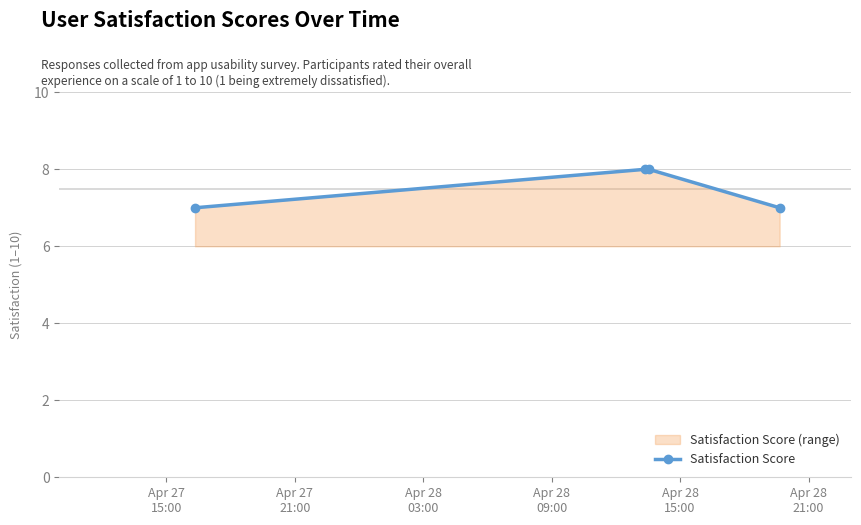

Reading left to right, what are all the values shown in this chart?

7	8	8	7